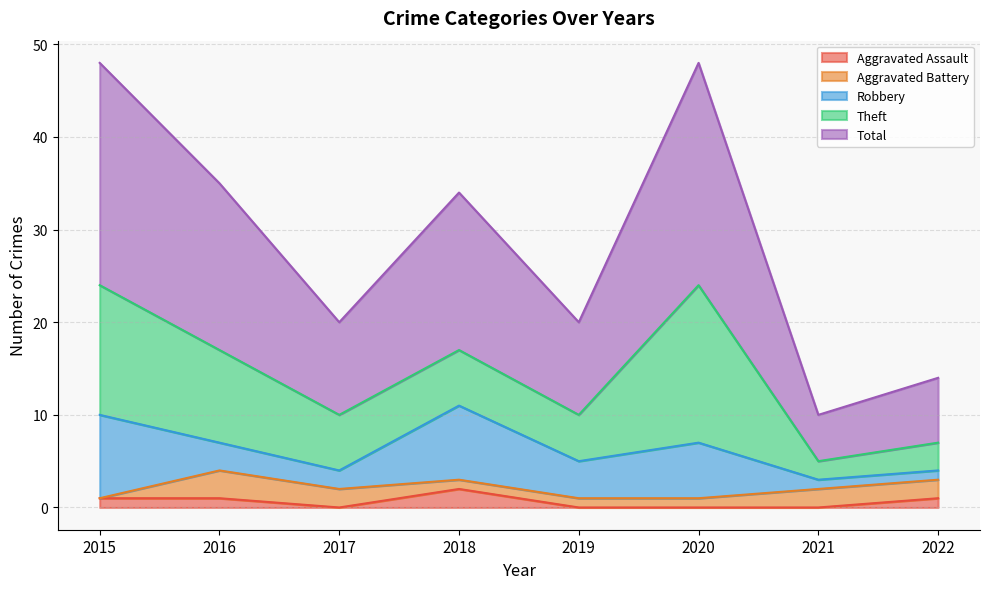

Is the value of Total at 2017 greater than the value of Robbery at 2017?

Yes